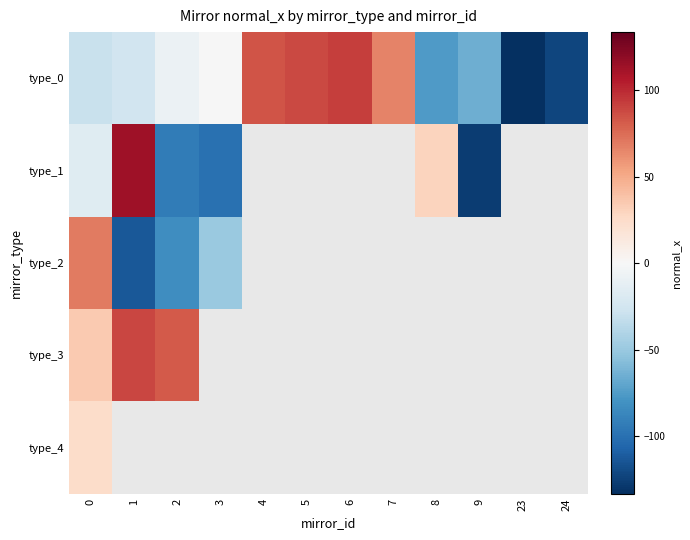

How many categories are shown in the chart?

12